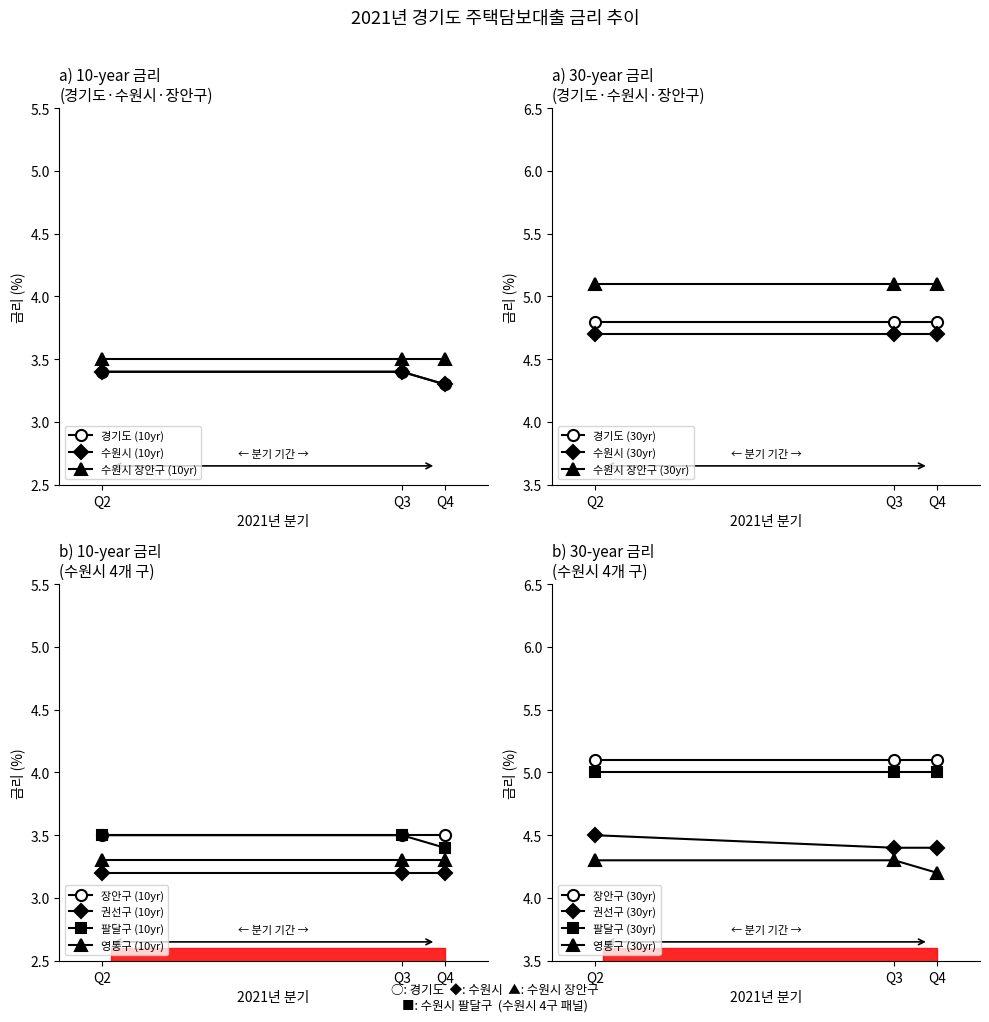

Is the value of 수원시 (30yr) at Q4 greater than the value of 경기도 (30yr) at Q4?

No